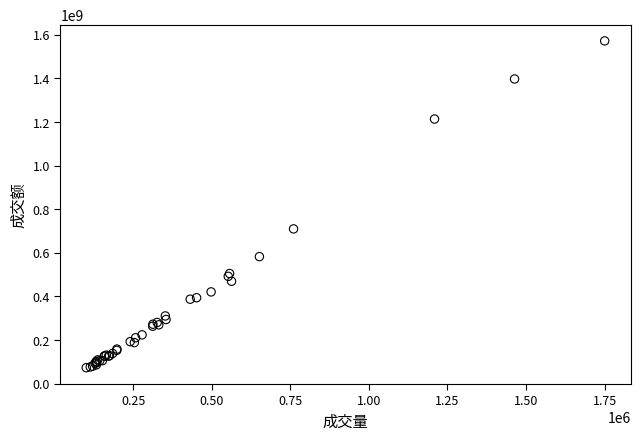

What Y value in the scatter plot is closest to 822281818?

709372480